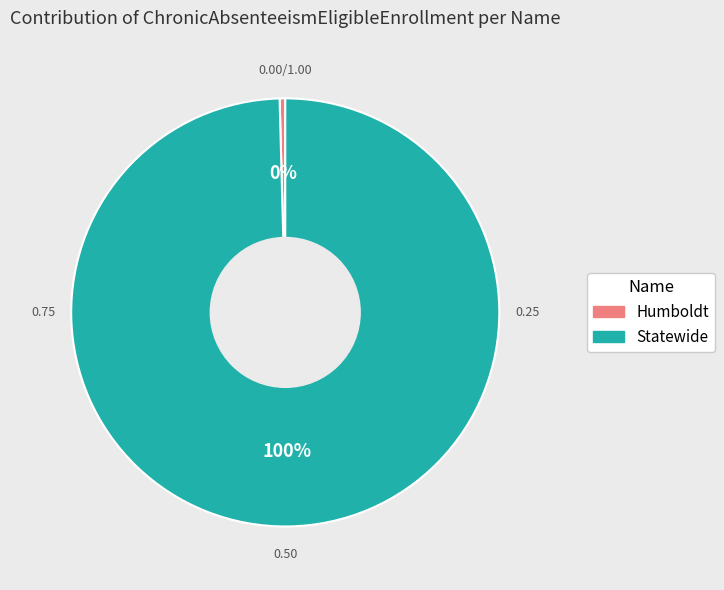

To the nearest percent, what is the combined percentage of Statewide and Humboldt?

100%